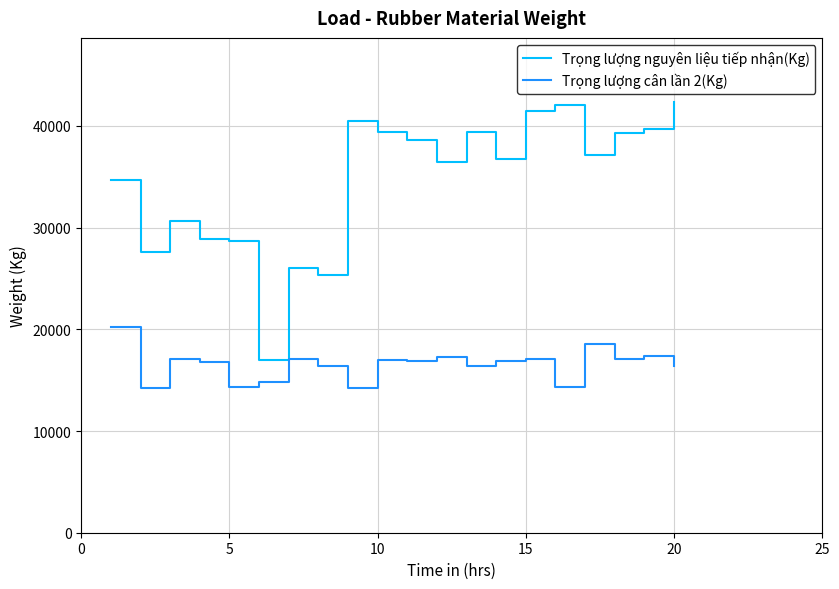

True or false: Trọng lượng cân lần 2(Kg) and Trọng lượng nguyên liệu tiếp nhận(Kg) intersect in this chart.

False